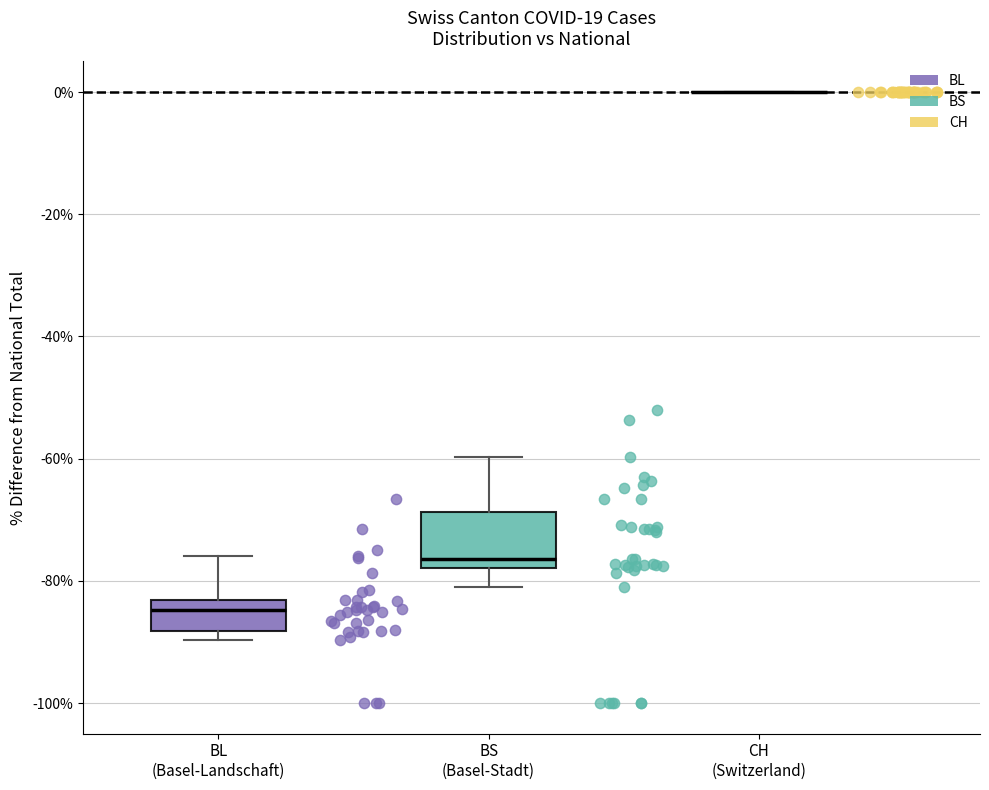

Reading left to right, read every box against the y-axis: the position of its median line, the range the box covers, and the ends of its whiskers. The values are not printed on the chart, so give them approximately, as read against the axis.

BL (Basel-Landschaft): median -84 (just below the box's upper edge), box -88 to -84, whiskers -90 to -76
BS (Basel-Stadt): median -76, box -78 to -68, whiskers -80 to -60
CH (Switzerland): box collapsed to a line at 0, whiskers 0 to 0